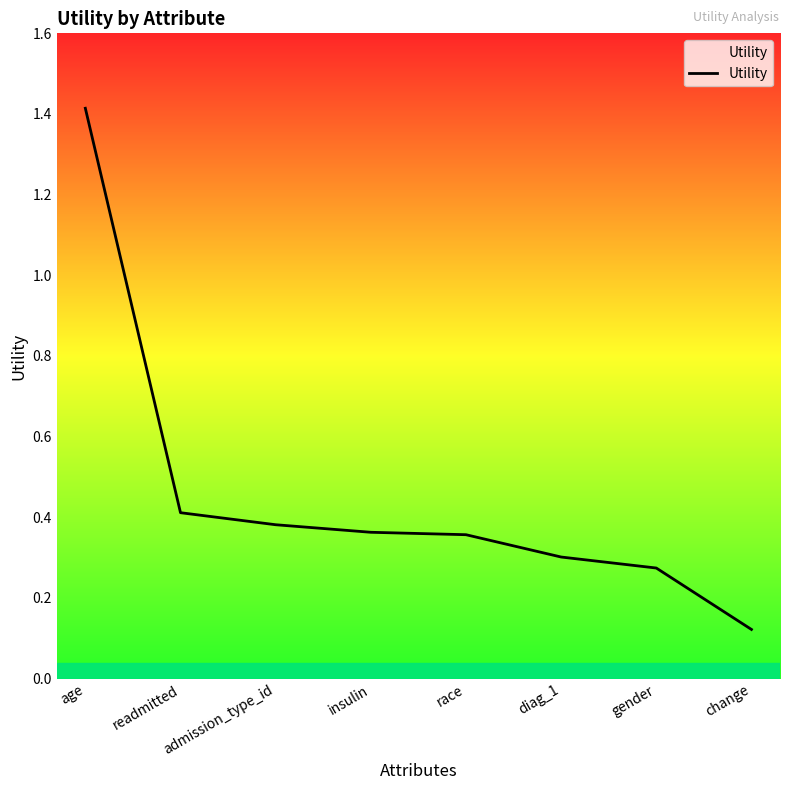

At which label is the value closest to 0?

change